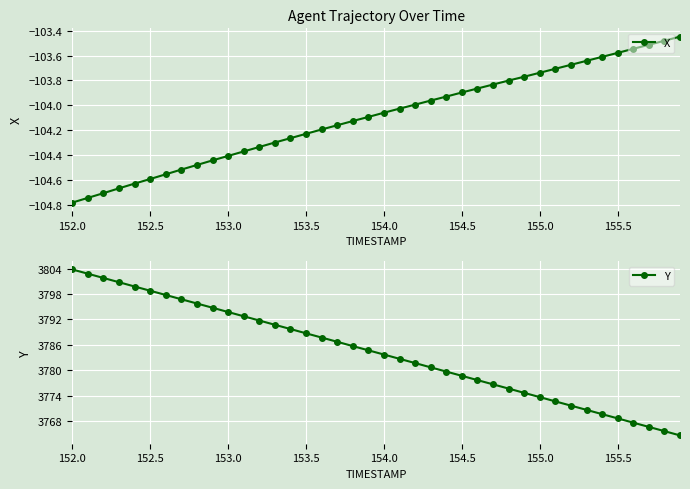

Which has a higher value, 29 or 31?

31